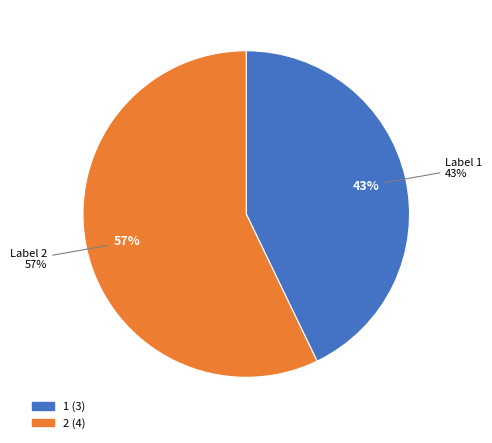

Does 1 represent more than half of the total?

No